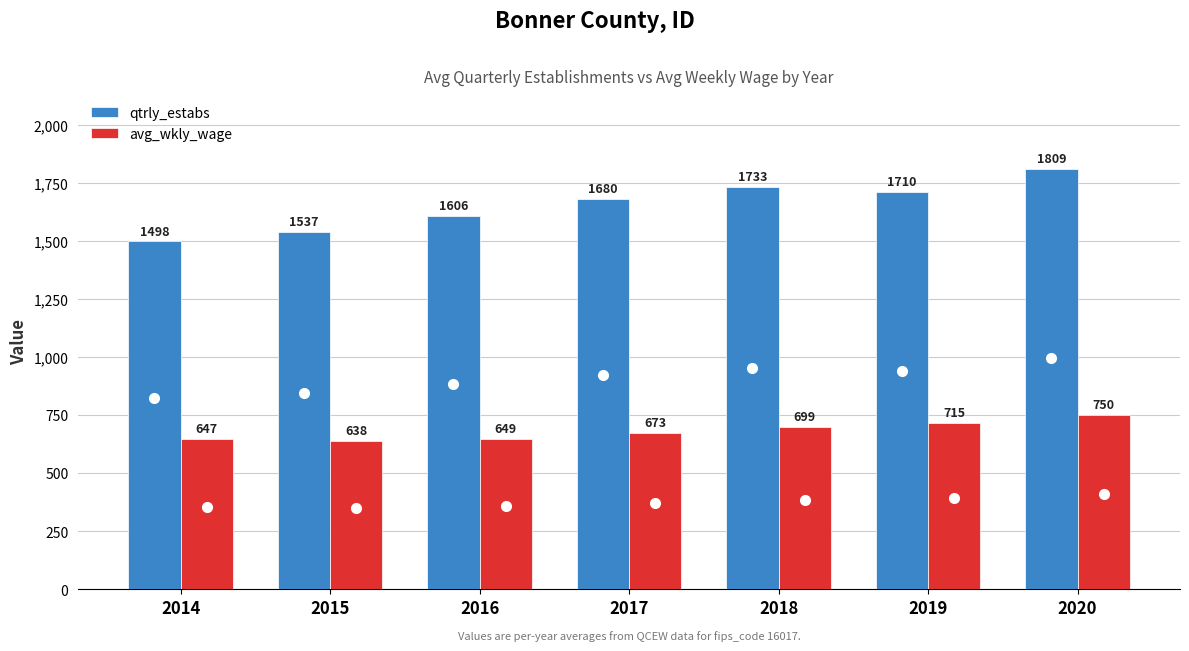

What is the greatest value displayed?

1809